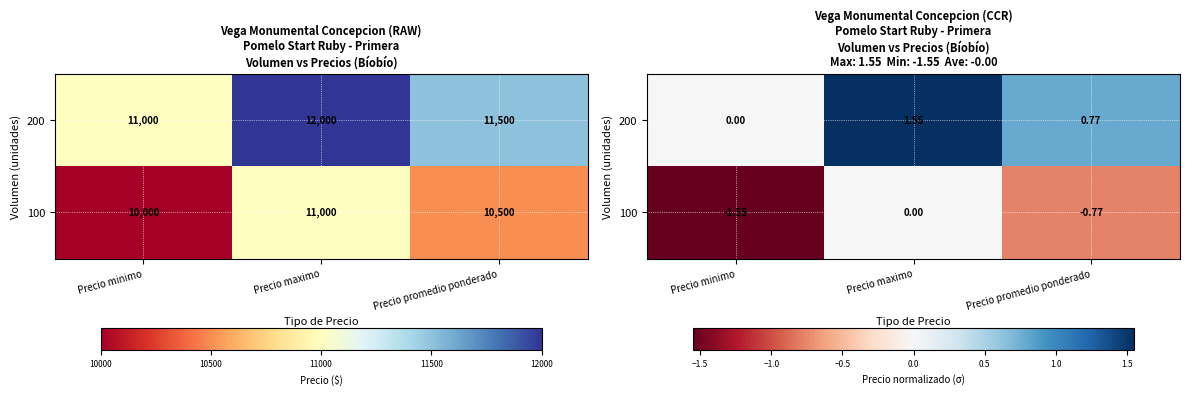

Which has a higher value, Precio promedio ponderado or Precio minimo?

Precio promedio ponderado